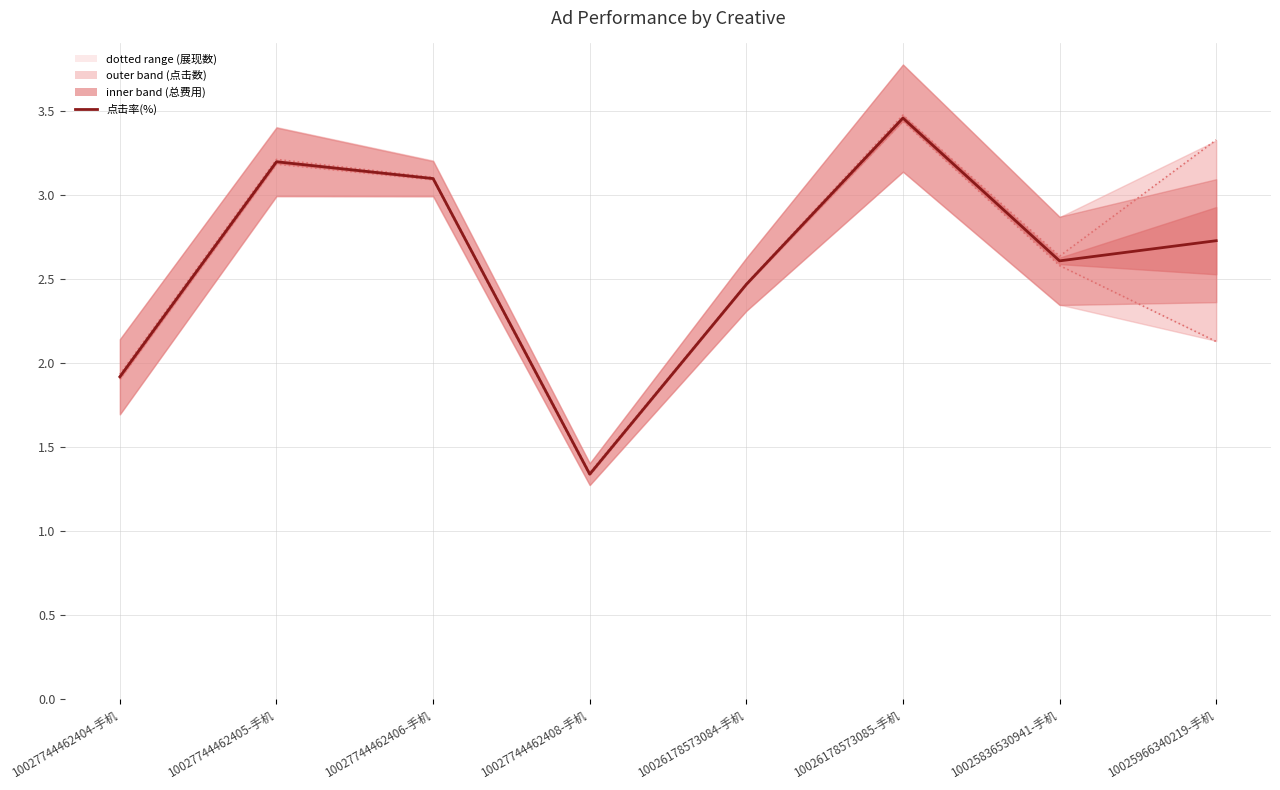

What is the change in value from 10027744462408-手机 to 10025966340219-手机?

+1.4